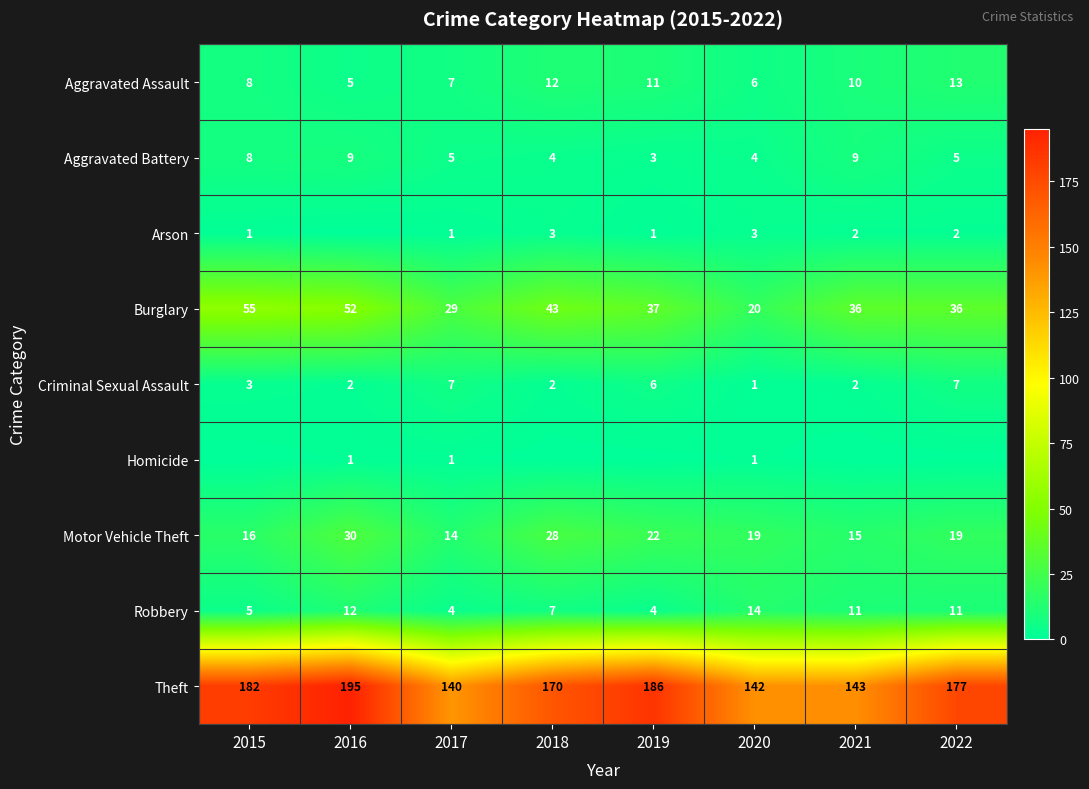

True or false: Burglary has a value of 29 at 2017.

True